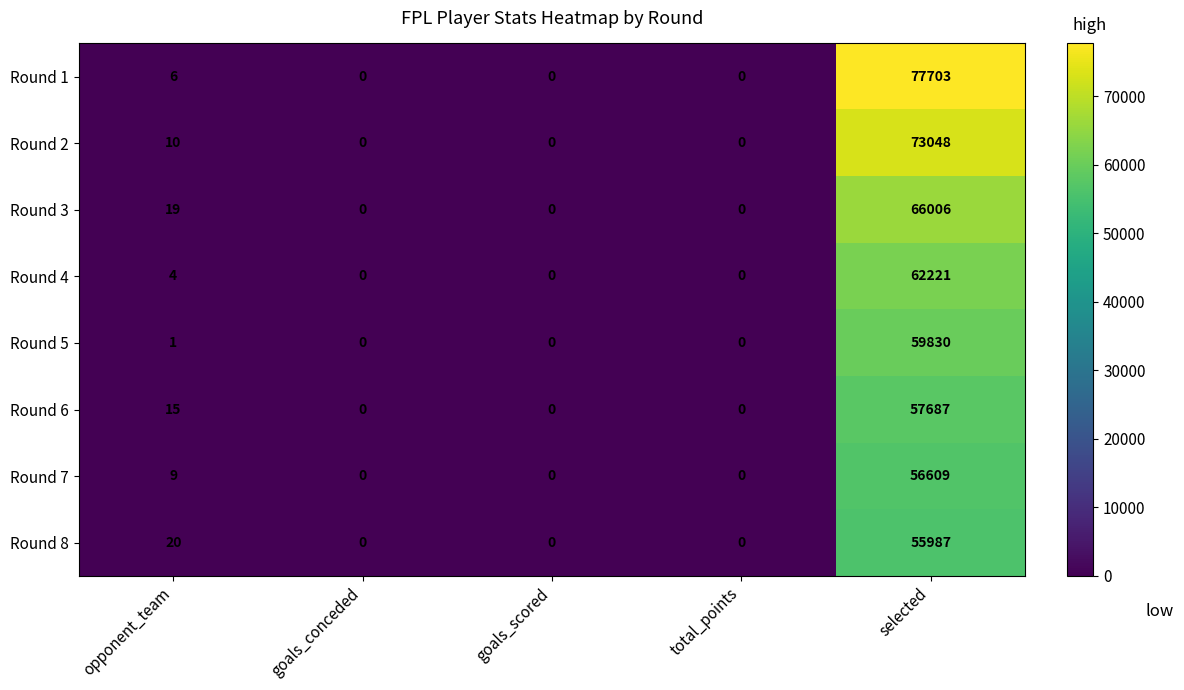

Which series changed the most between opponent_team and total_points?

Round 8